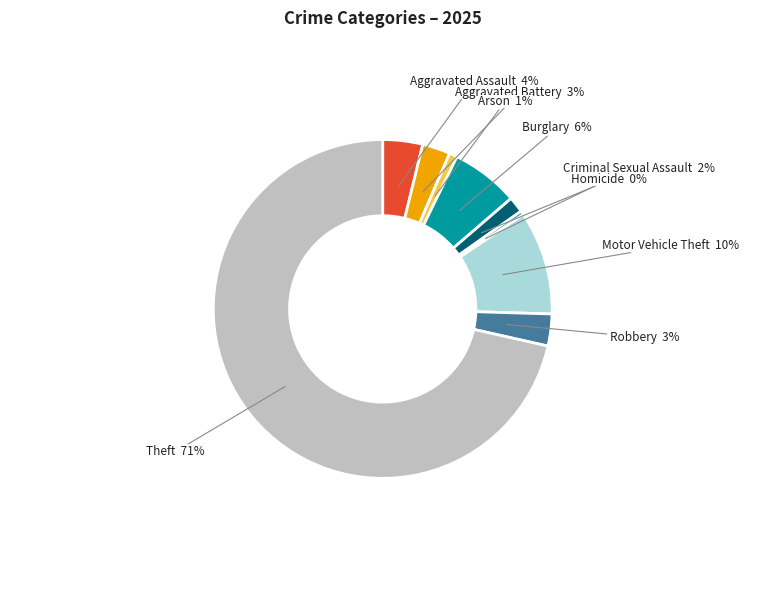

What is the largest slice in the pie chart?

Theft